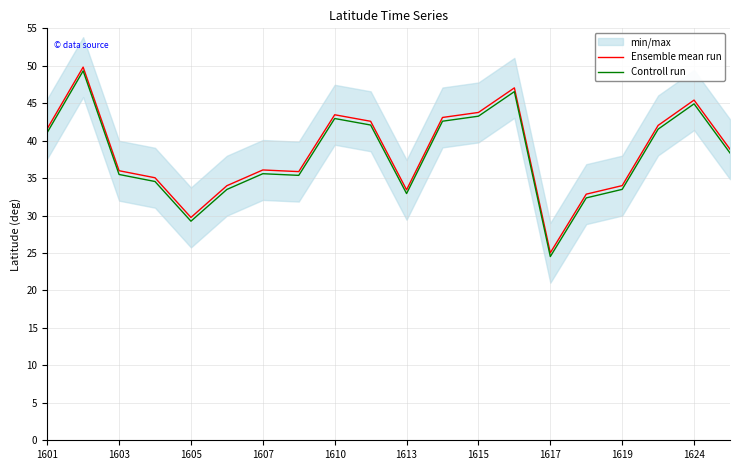

True or false: Ensemble mean run has more than 0 points higher than both neighbors.

True